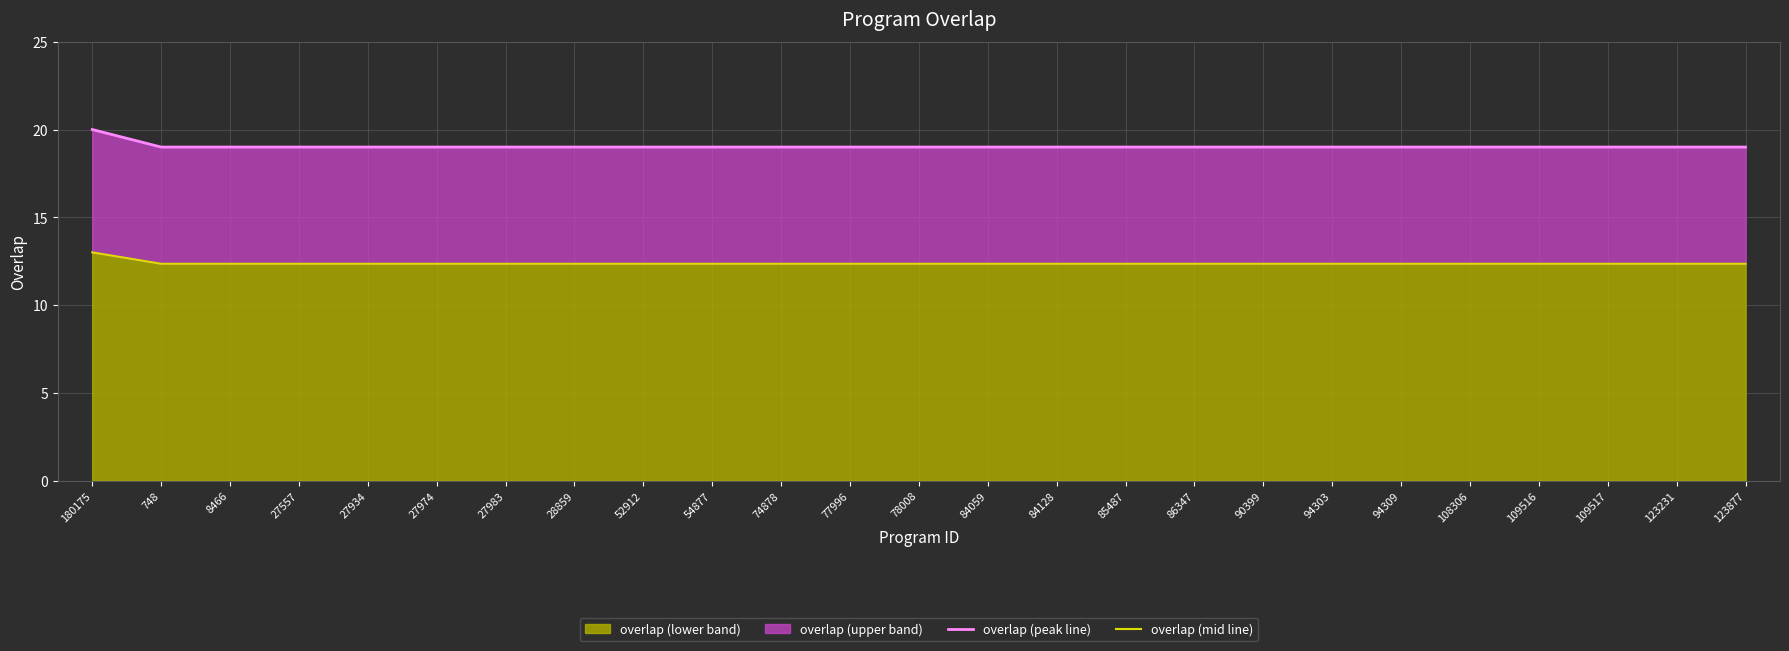

The value of overlap (lower band) at 108306 is 12.3. True or false?

True